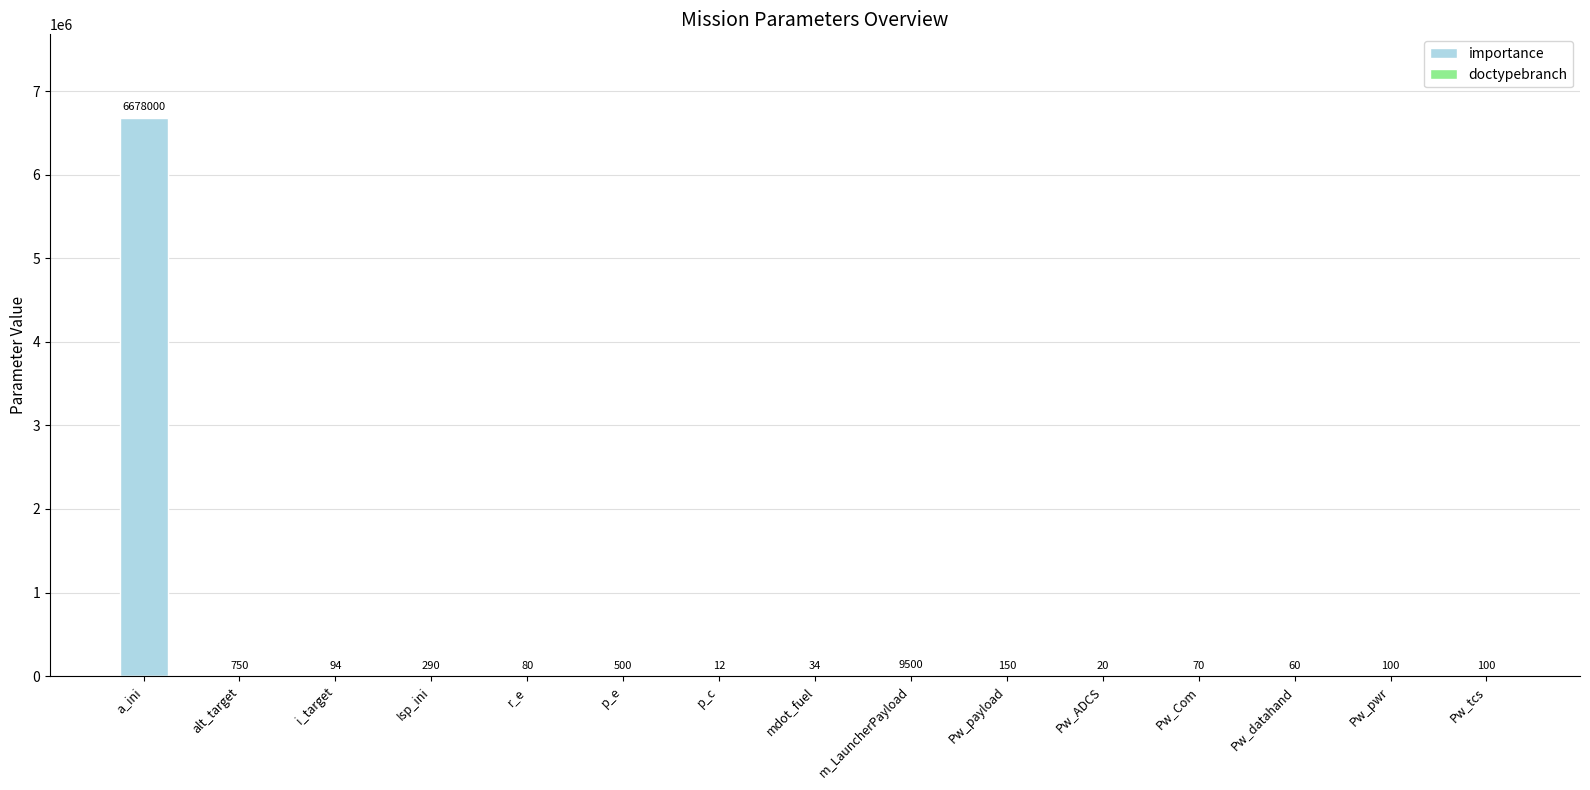

What is the label of the 15th bar from the left?

Pw_tcs